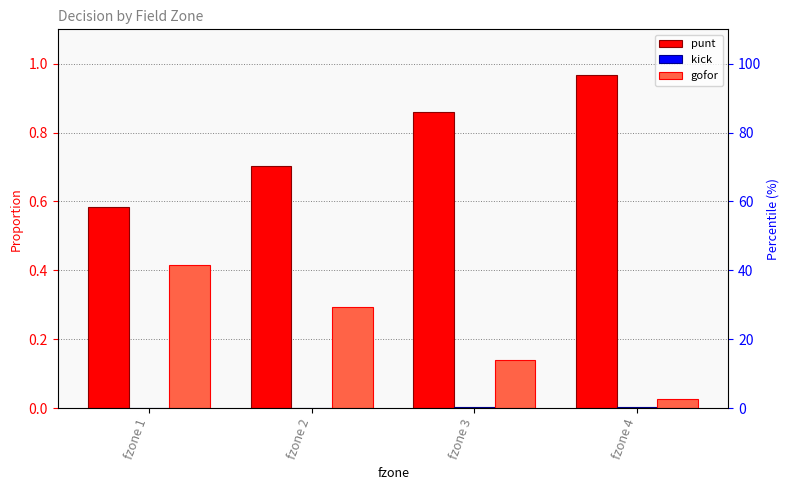

Is it true that kick equals 0.0 at fzone 2?

True